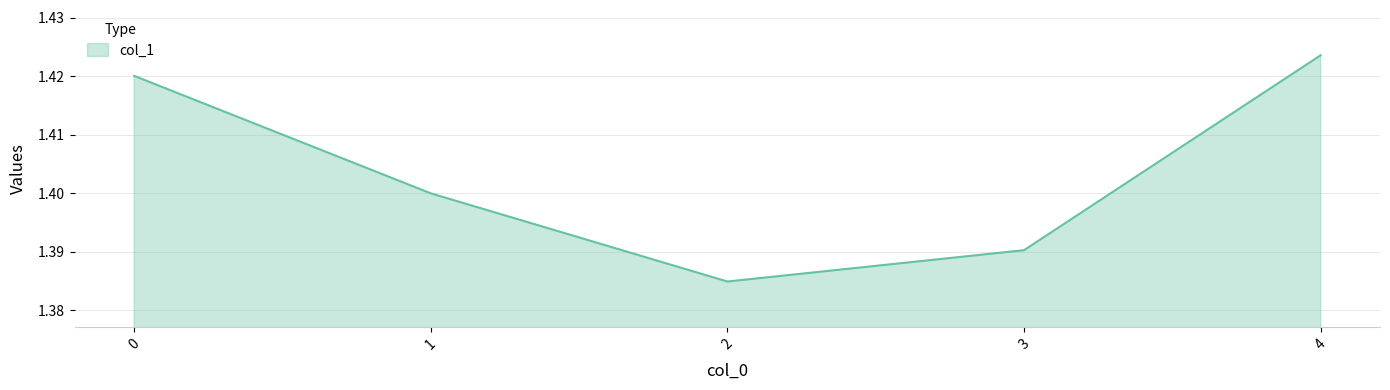

Which category has the highest value across all series?

4